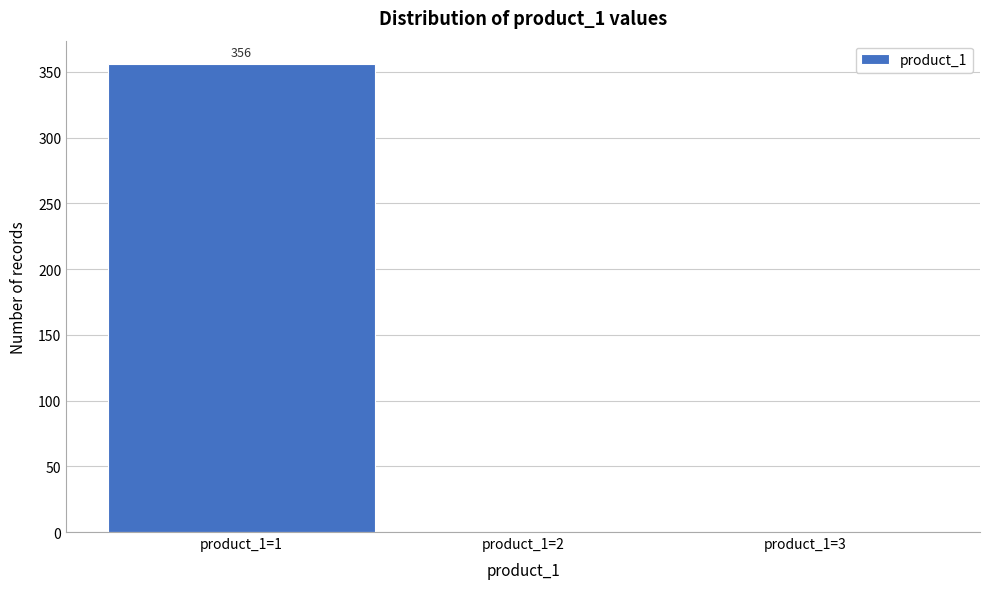

Reading right to left, list all the values displayed in this chart.

product_1=3=0	product_1=2=0	product_1=1=356